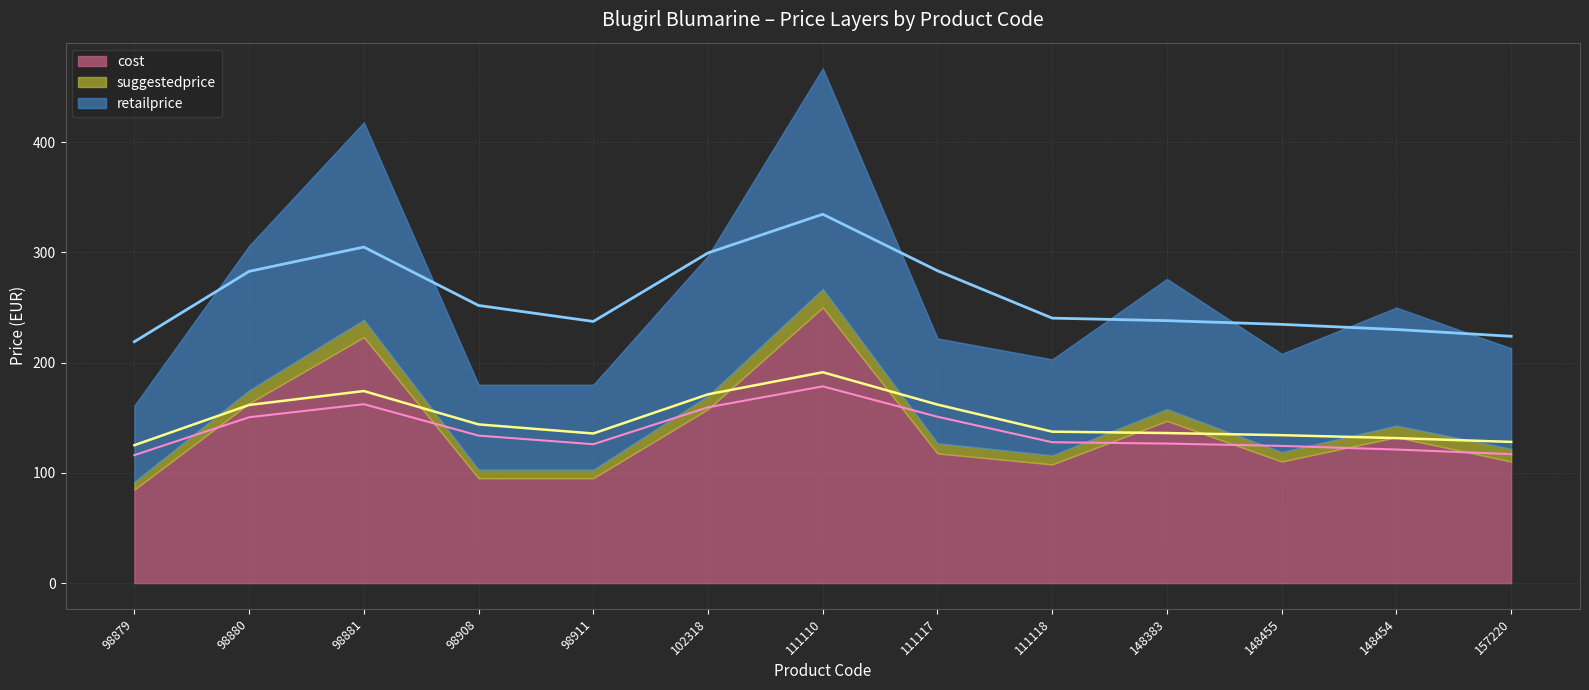

True or false: retailprice and cost cross at least once.

False